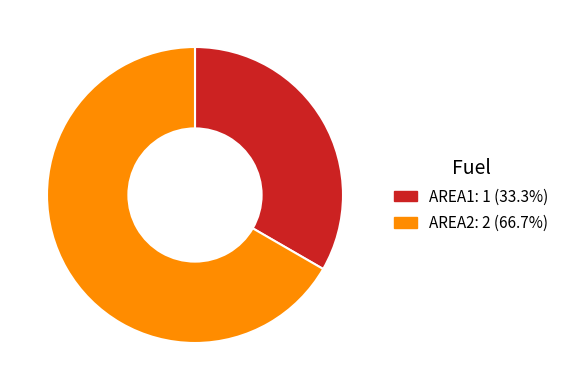

How many segments does this pie chart have?

2